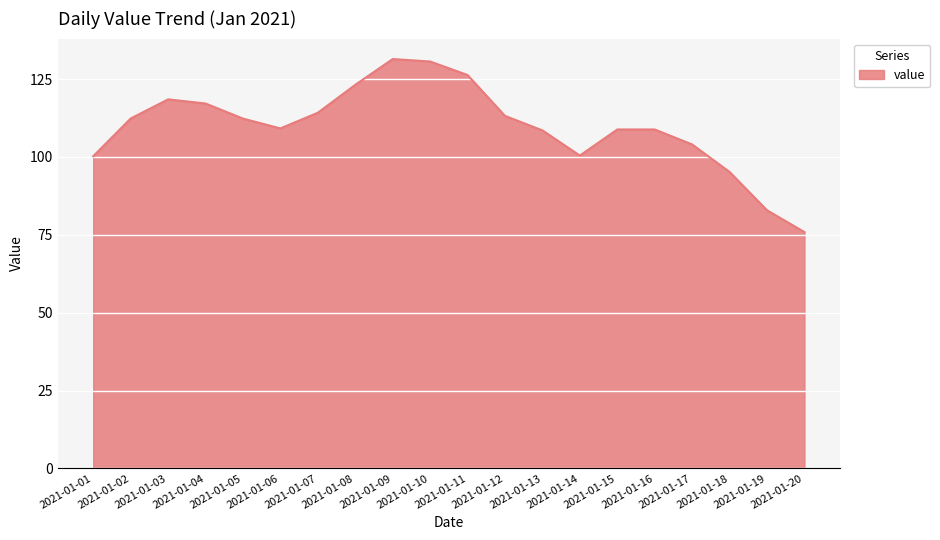

What is the difference between the maximum and minimum values?

55.6